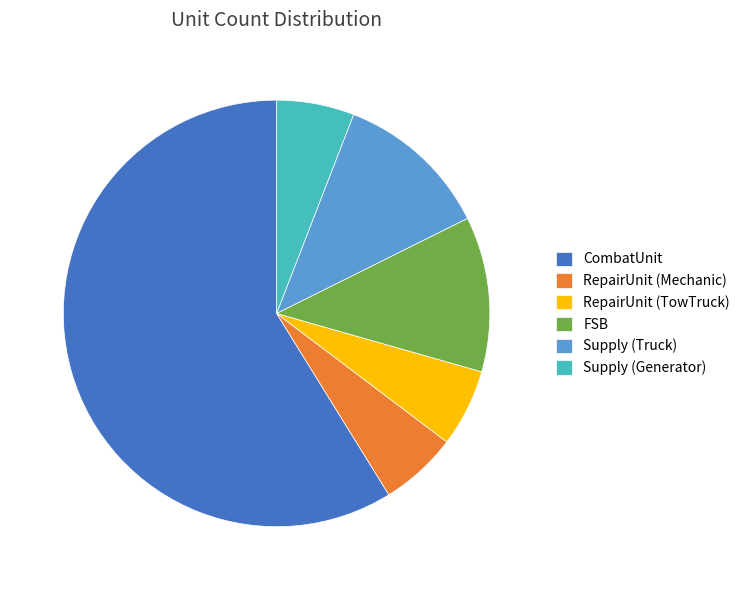

How many segments does this pie chart have?

6